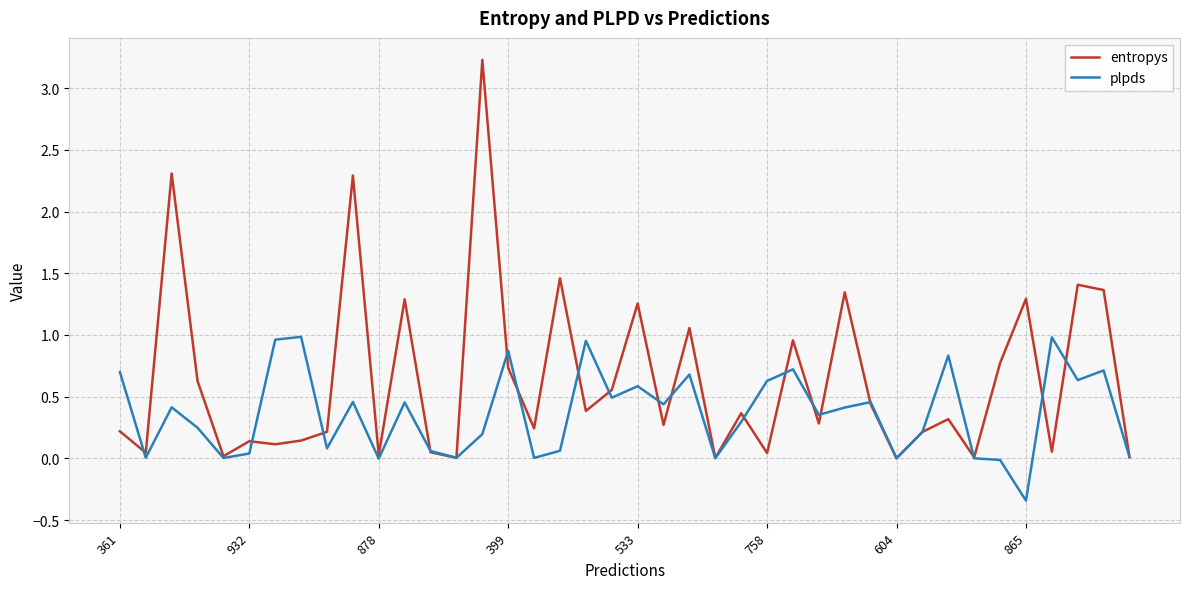

What is the greatest value displayed?

3.2